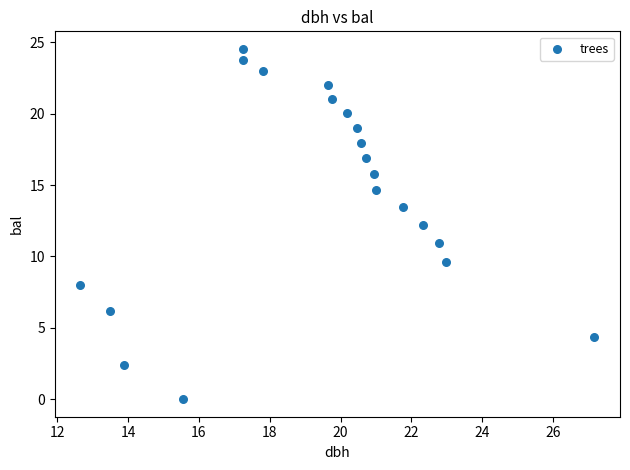

What is the range of Y values (max minus min)?

24.5